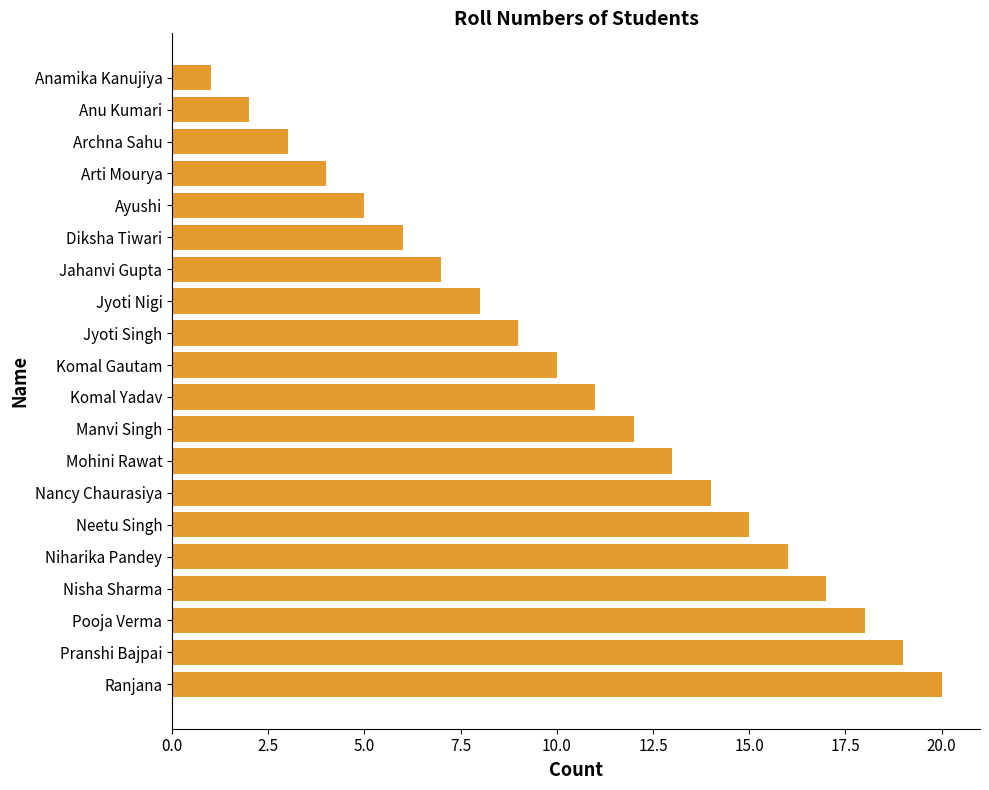

What is the sum of all values?

210